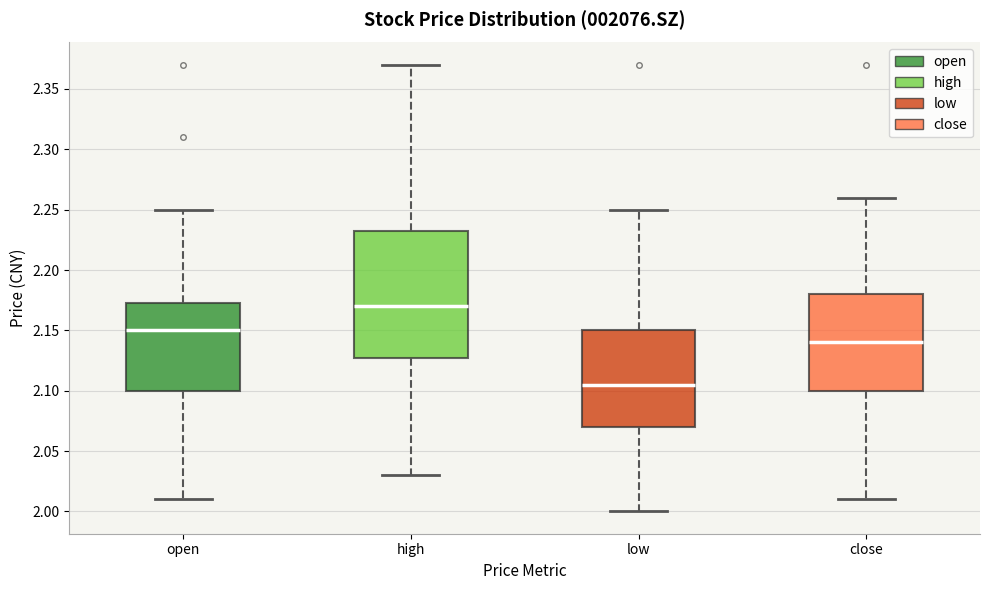

Which box's median line is the highest?

high